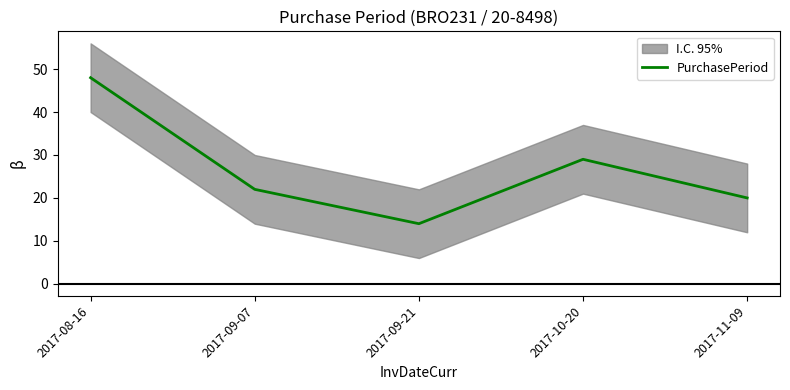

Reading left to right, extract all data points from this chart.

48	22	14	29	20